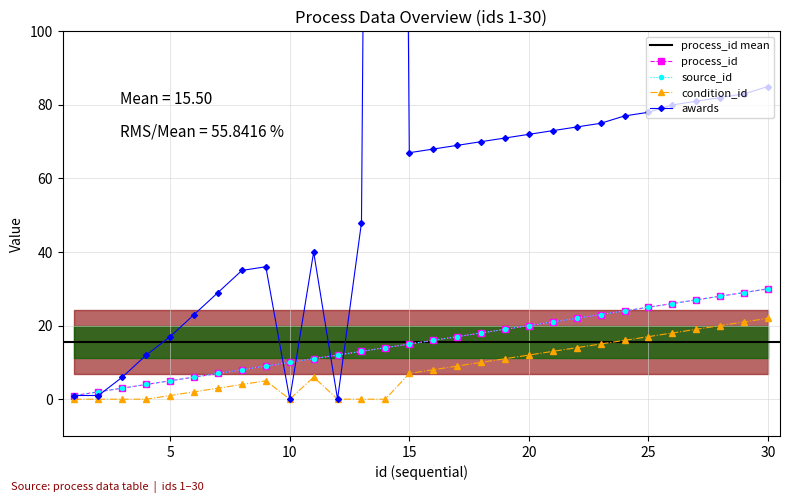

True or false: source_id and condition_id intersect in this chart.

False